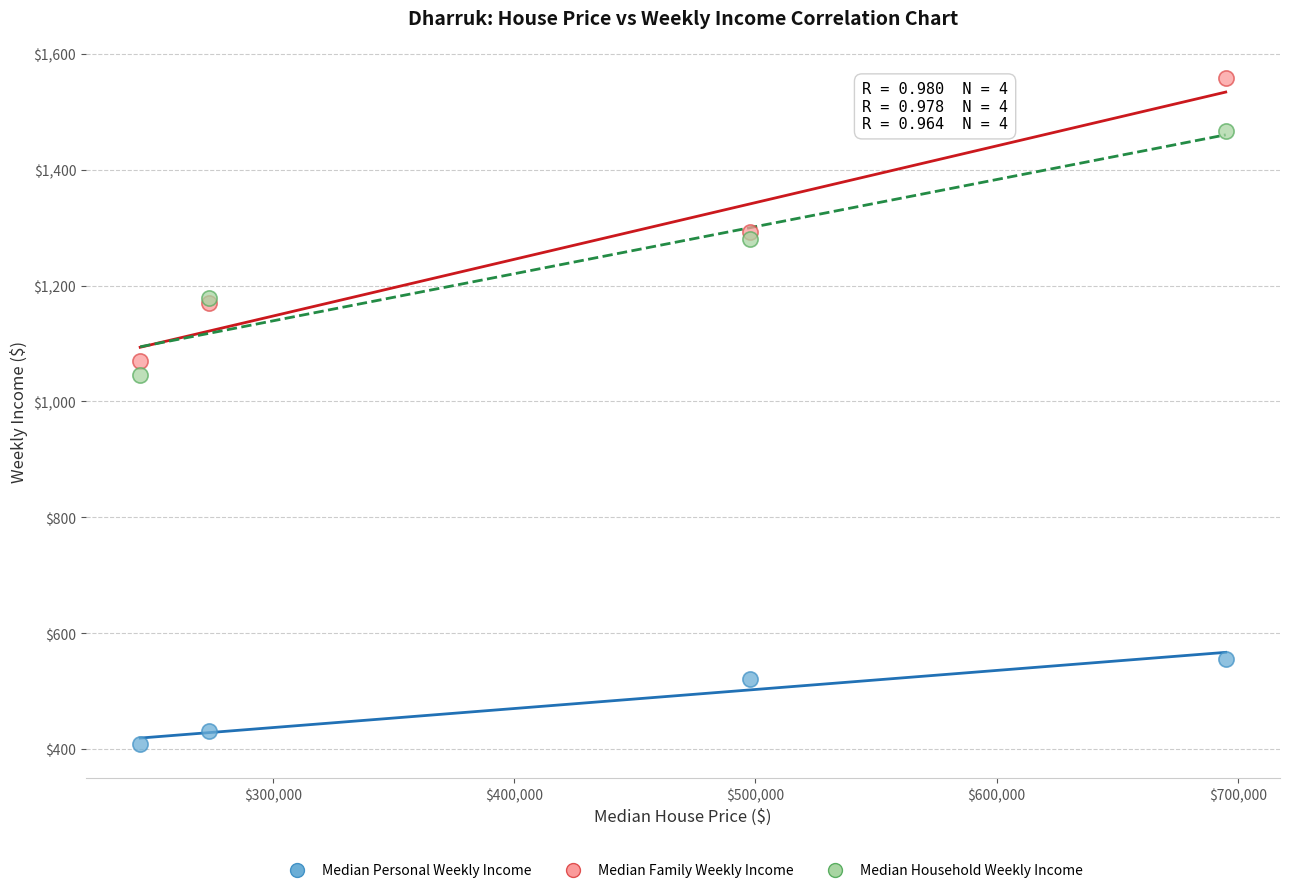

Which series reaches the maximum Y coordinate?

Median Family Weekly Income